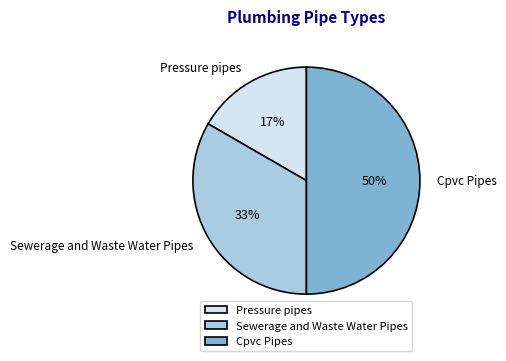

Count the number of slices in the pie.

3